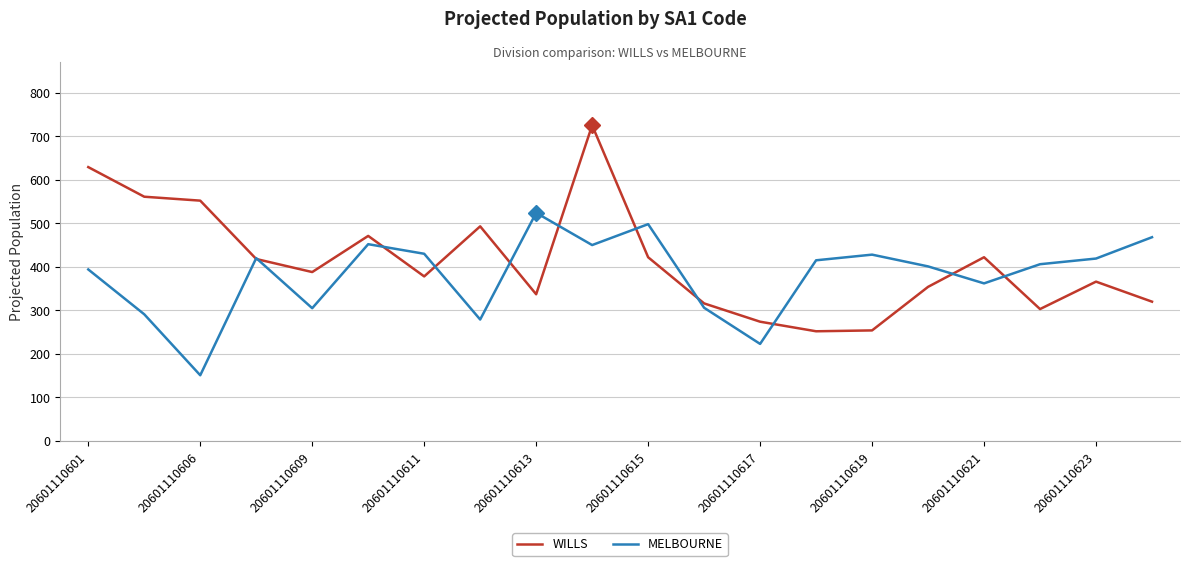

List the series in order of their peak value, highest first.

WILLS, MELBOURNE